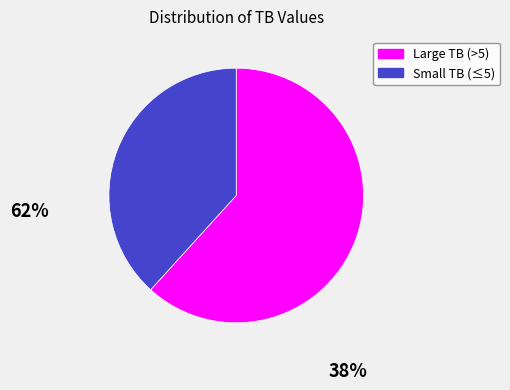

Which slice is the smallest?

Small TB (≤5)